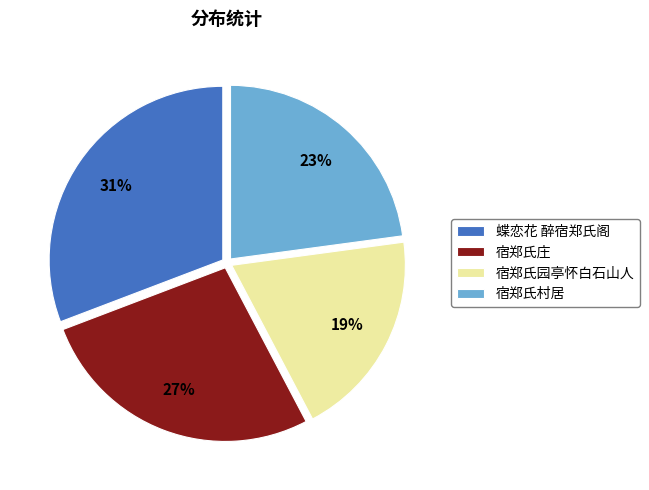

Do 蝶恋花 醉宿郑氏阁 and 宿郑氏庄 together represent more than half of the pie?

Yes